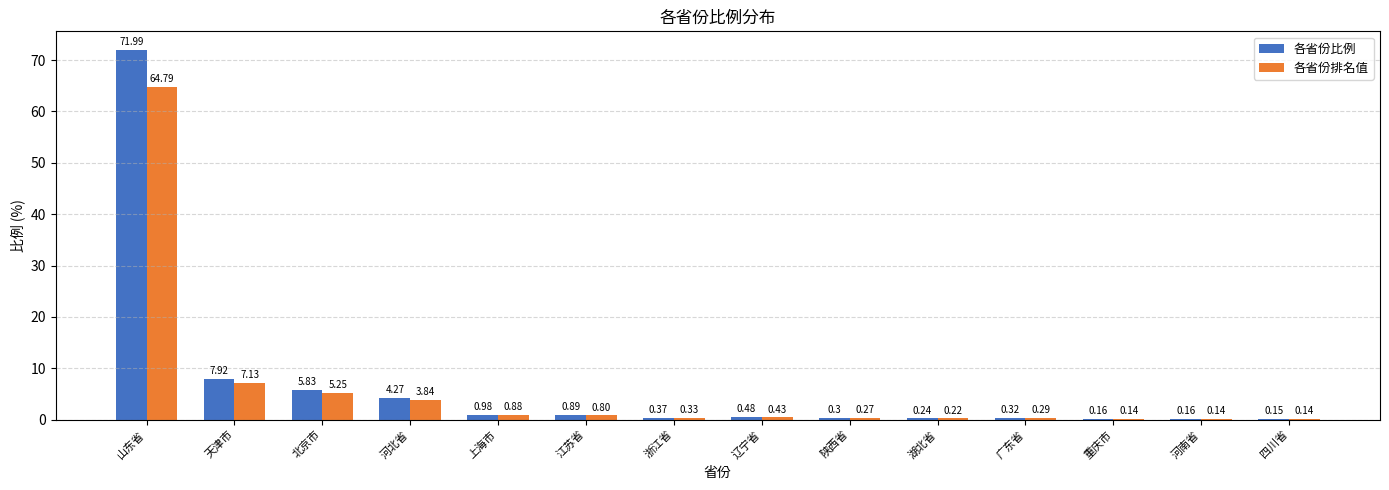

What is the total value across all series at 河南省?

0.3